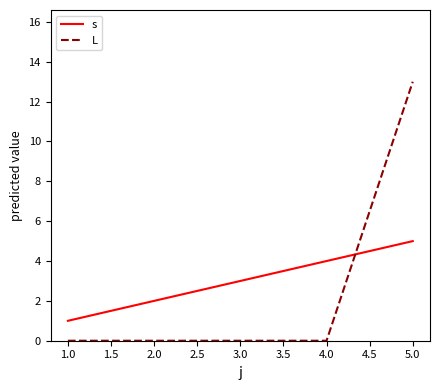

Which series has the widest spread of values?

L